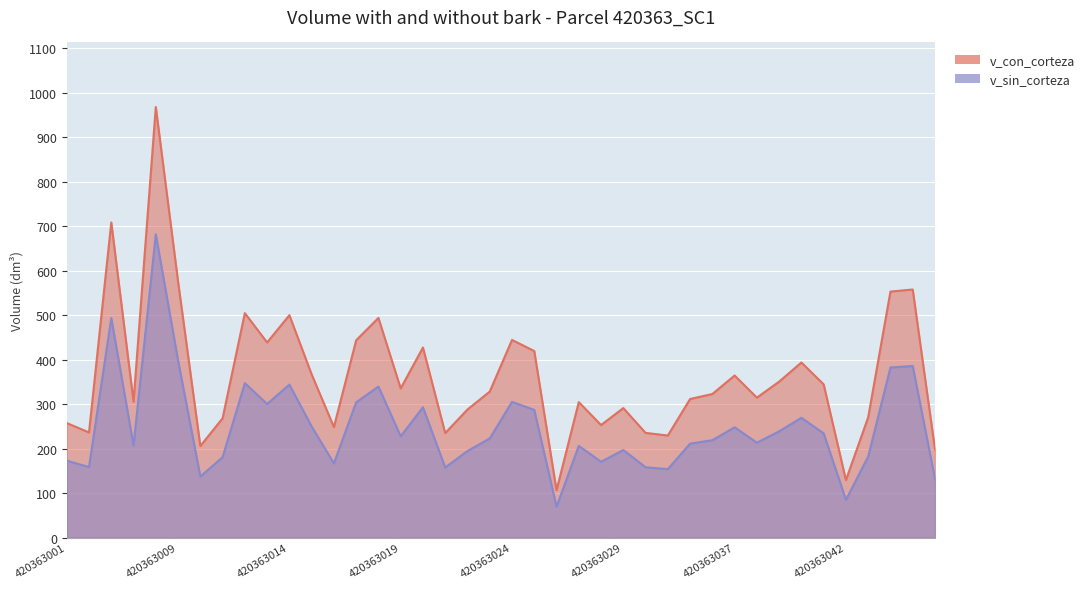

Is it true that v_con_corteza equals 181.9 at 420363026?

False